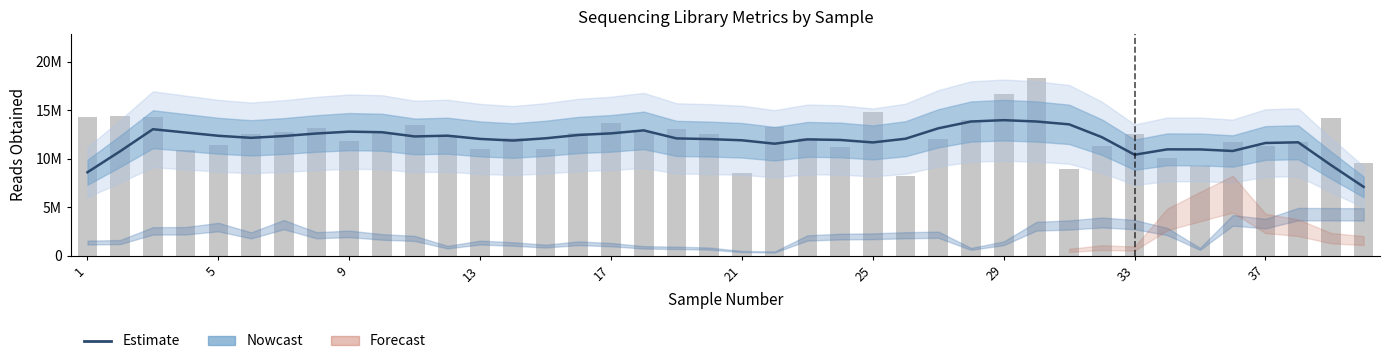

Which has a higher value, 16 or 21?

16